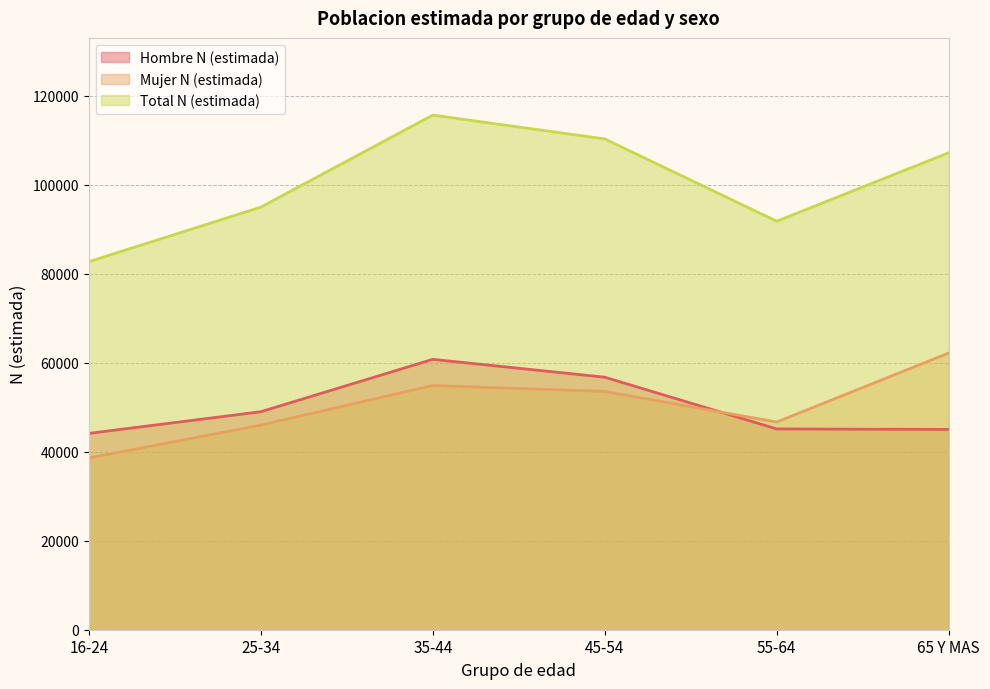

At which category is the sum across all series the highest?

35-44